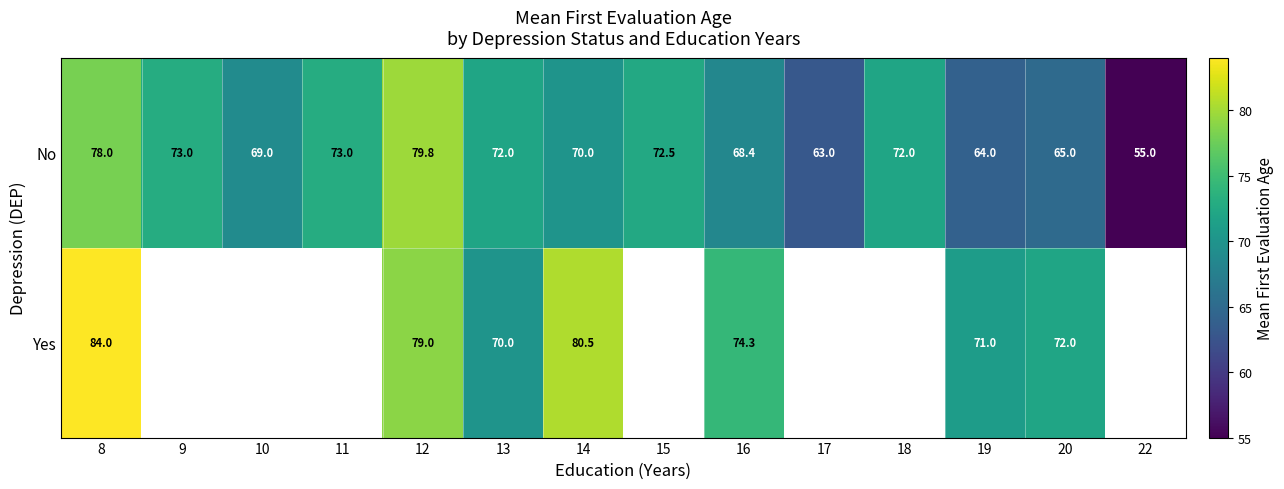

Count the number of data series in this chart.

2